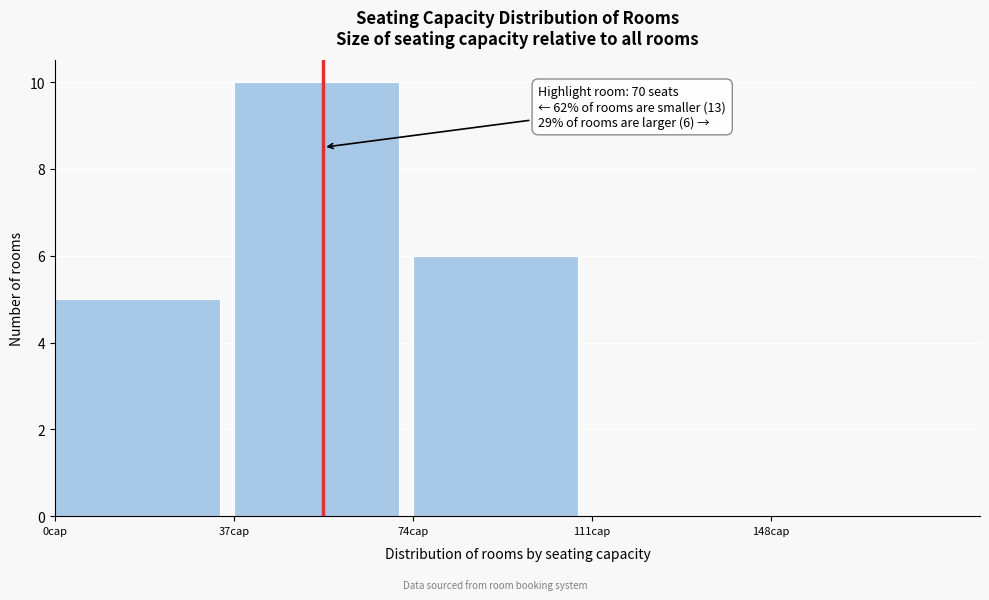

Over which range of the x-axis is the bar tallest?

37 to 74